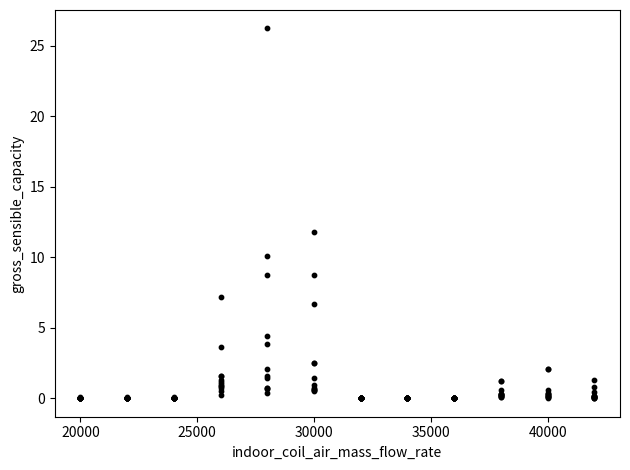

What Y value in the scatter plot is closest to 13?

11.8